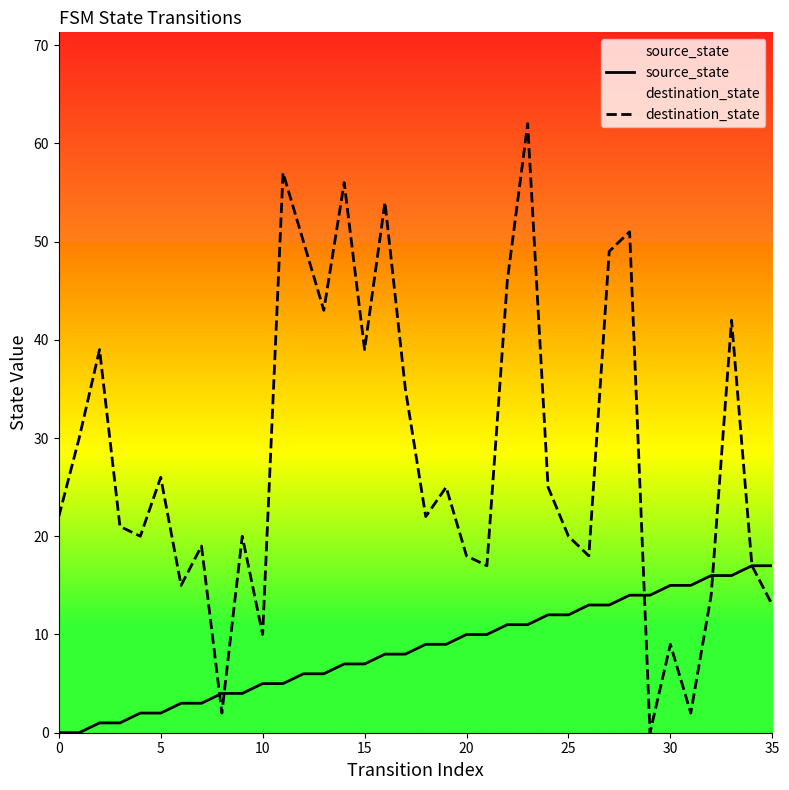

Between 9 and 24, which is larger?

24